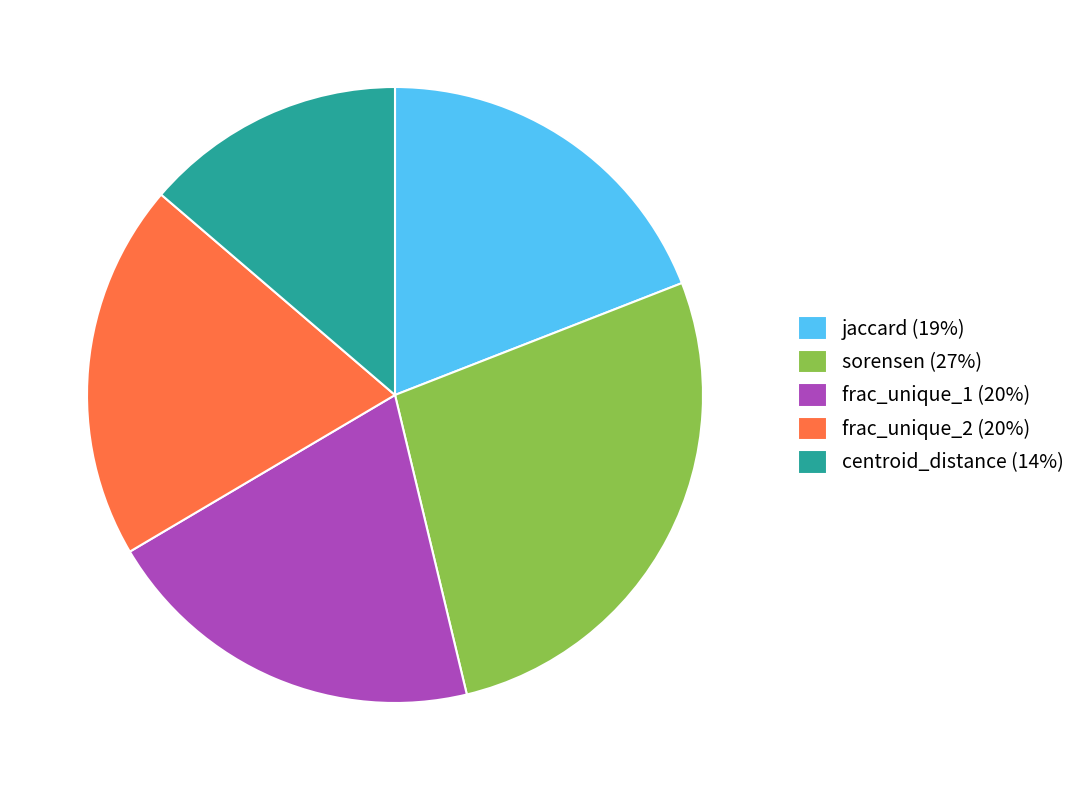

Do sorensen (27%) and frac_unique_2 (20%) together represent more than half of the pie?

No